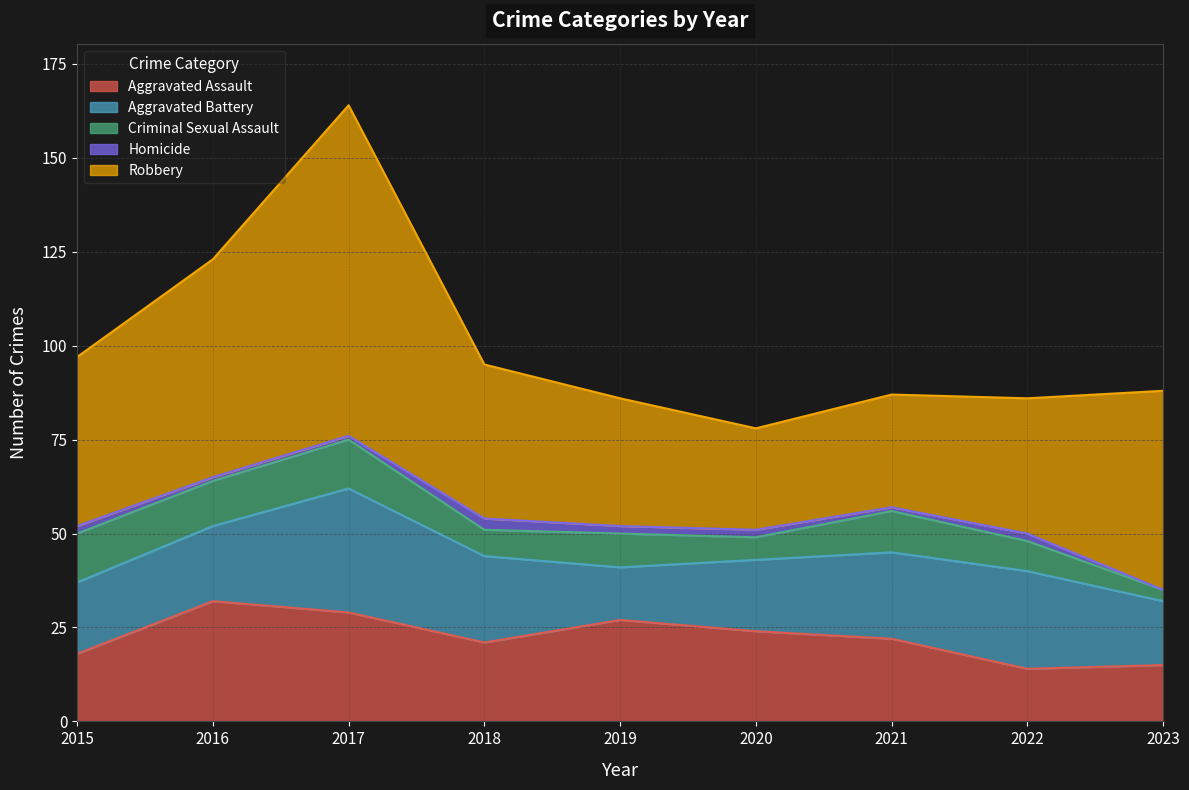

What is the total value across all series at 2018?

95